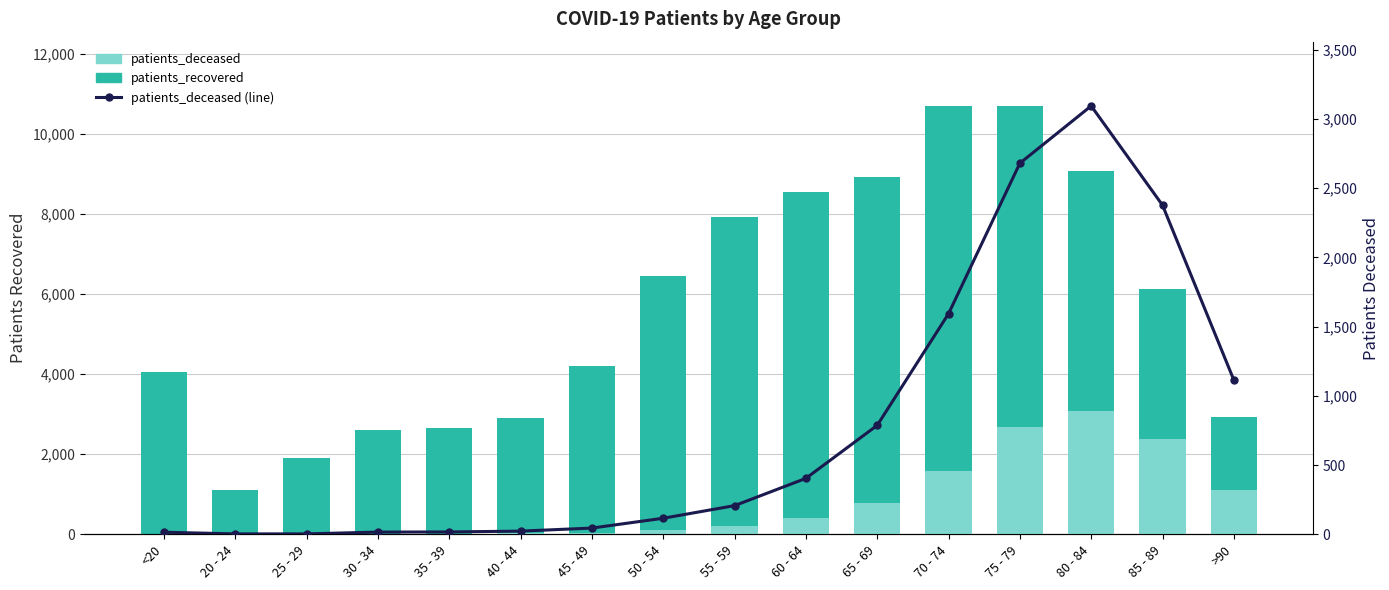

What is the minimum value shown in the chart?

3